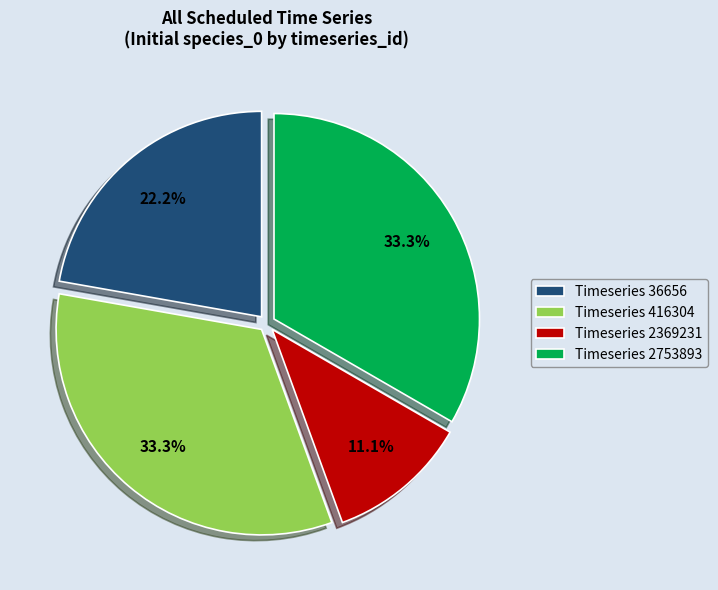

What is the total percentage of Timeseries 2369231 and Timeseries 2753893?

44.4%